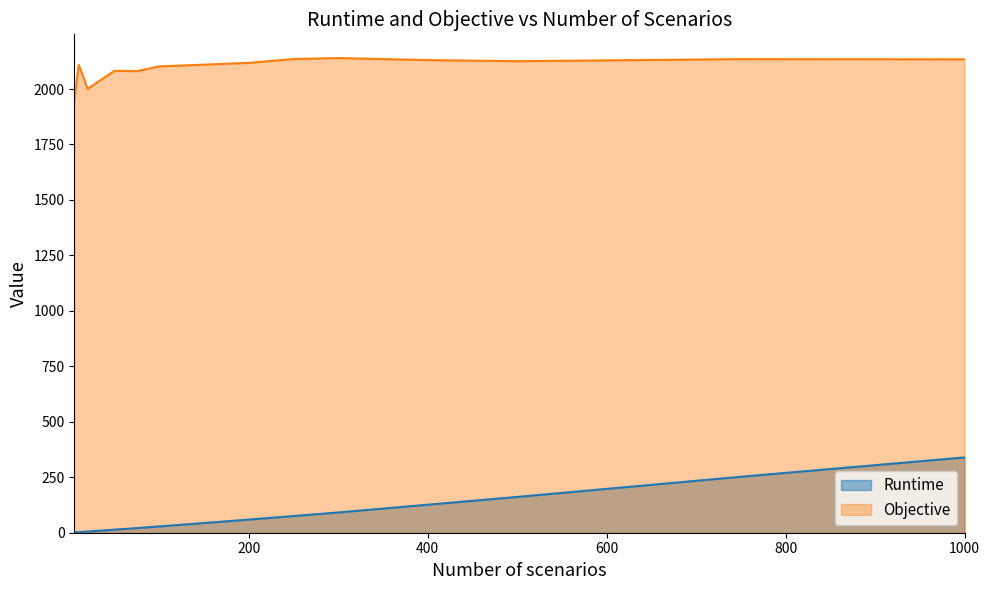

True or false: Runtime has a value of 8.0 at 20.

False